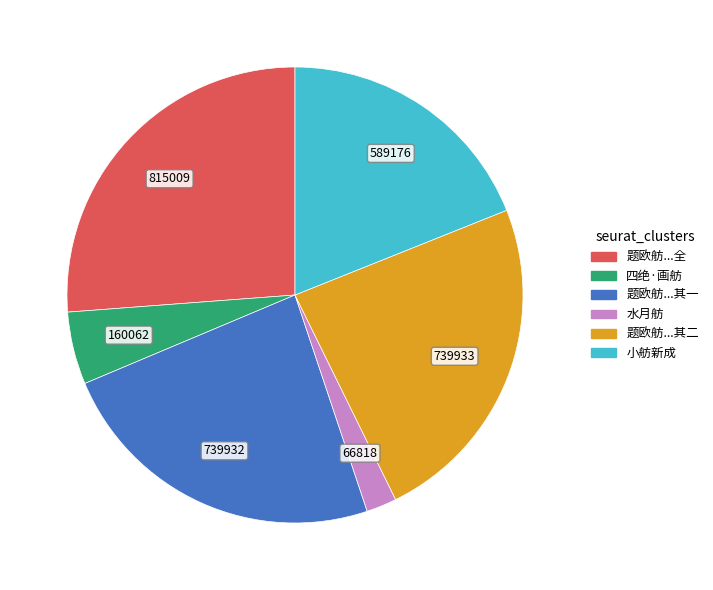

Does any single category account for the majority?

No